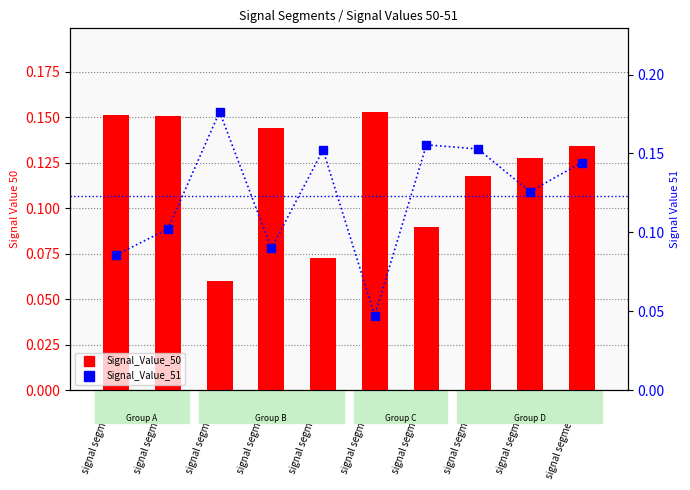

Is it true that Signal_Value_51 equals 0.1 at signal segment 2?

True